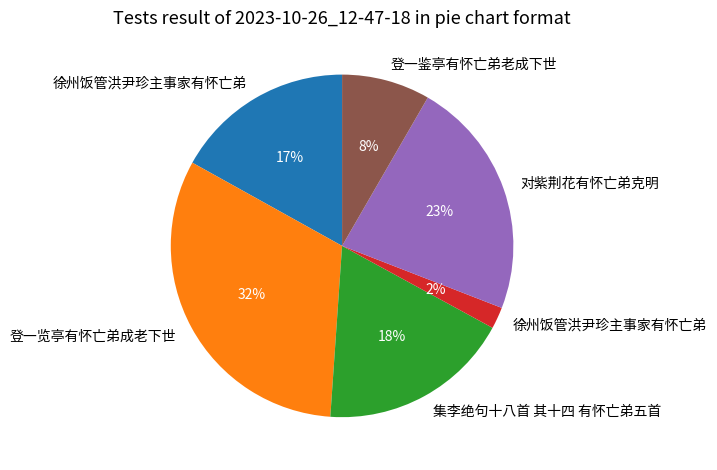

Is there any slice that represents more than half of the pie?

No